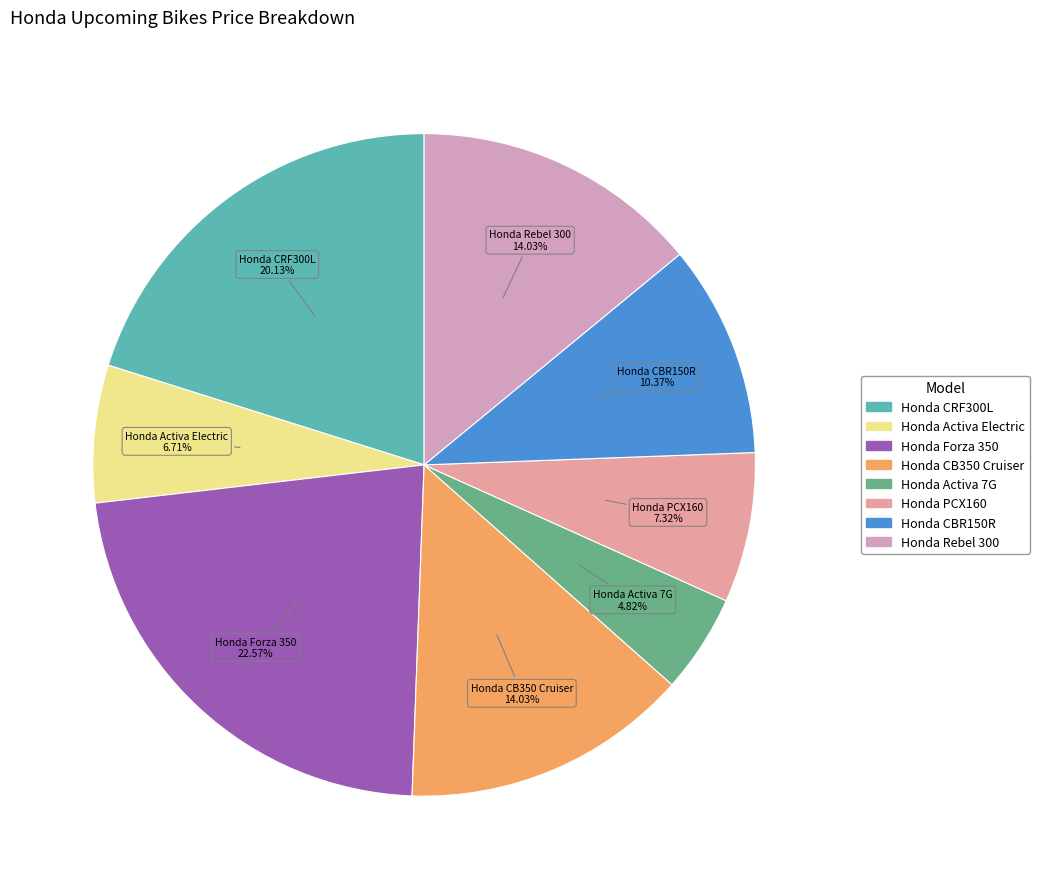

To the nearest percent, what is the average slice percentage?

12%